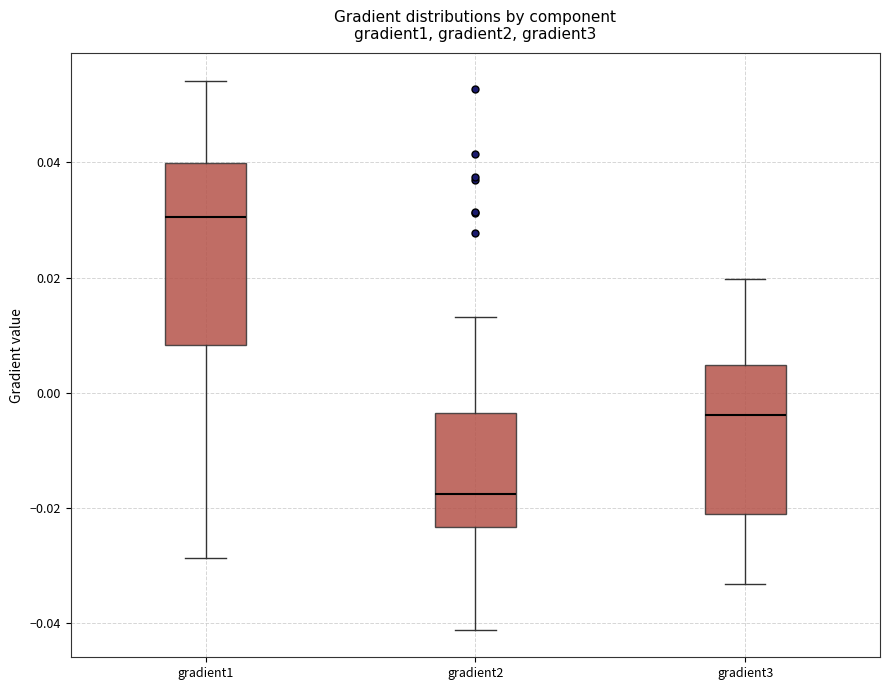

Which box's median line is the lowest?

gradient2